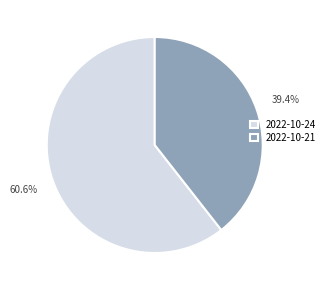

How many slices are in this pie chart?

2